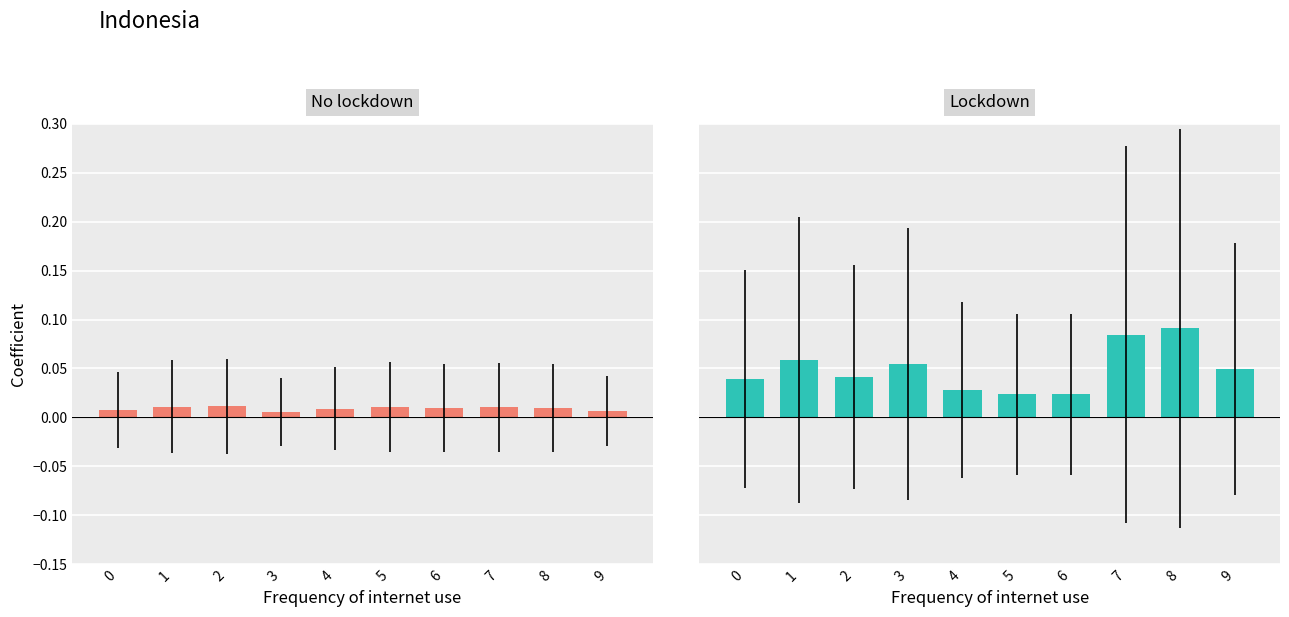

True or false: Lockdown has a value of 0.0 at 6.

True